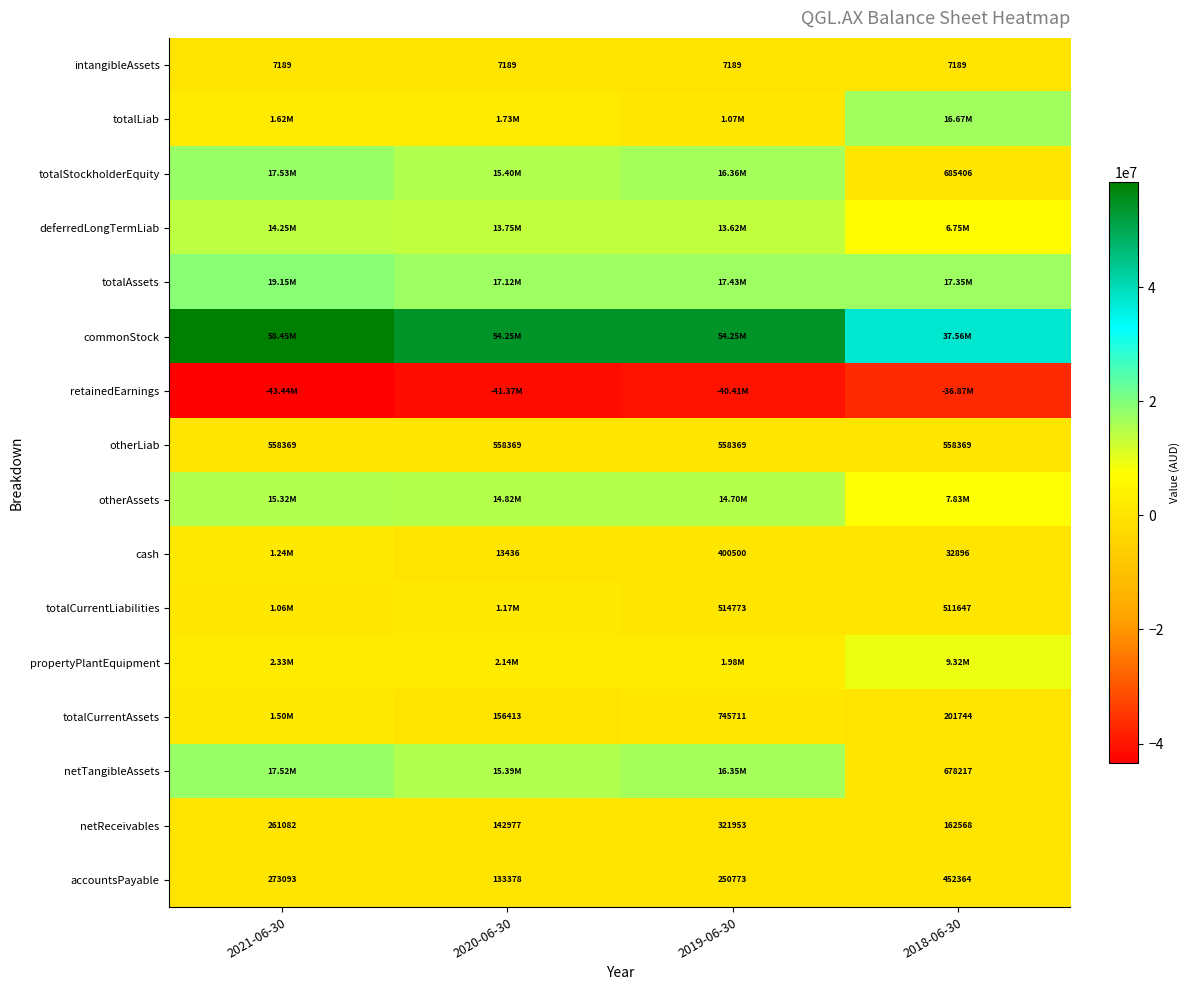

Which has a higher value, 2018-06-30 or 2019-06-30?

2018-06-30